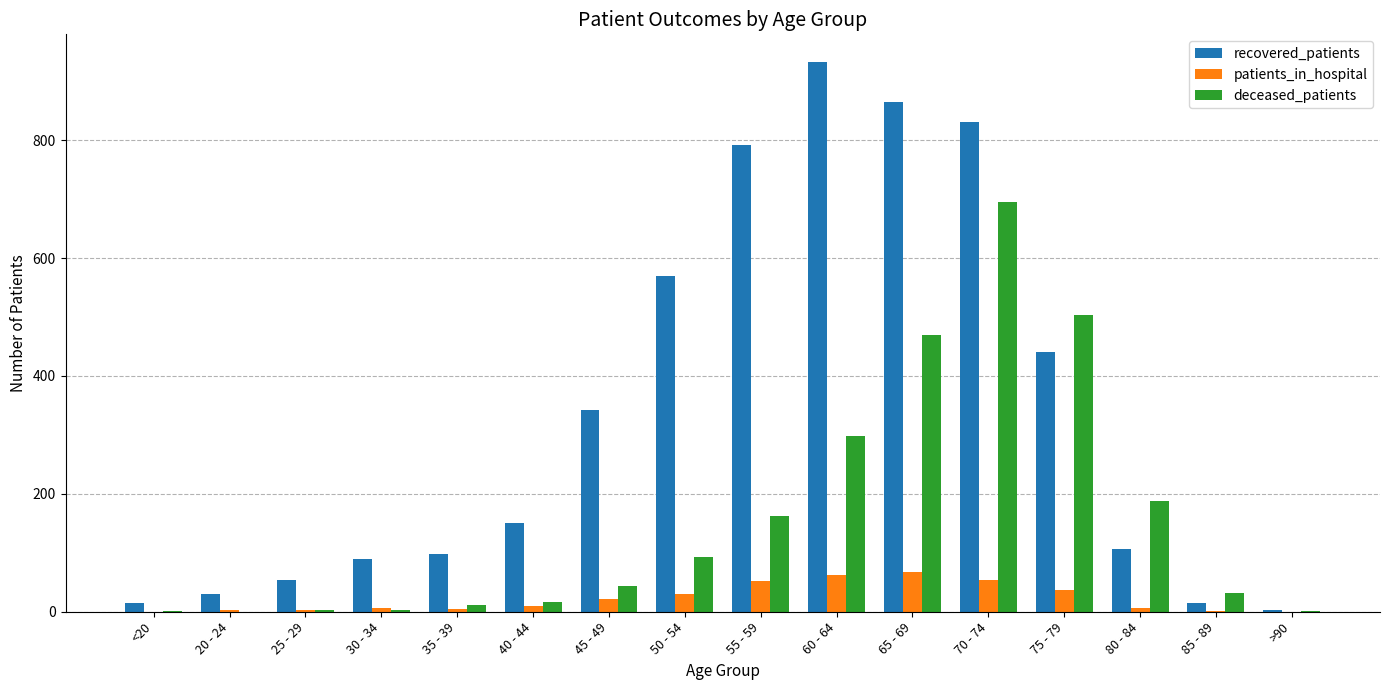

What is the sum of all patients_in_hospital values?

358